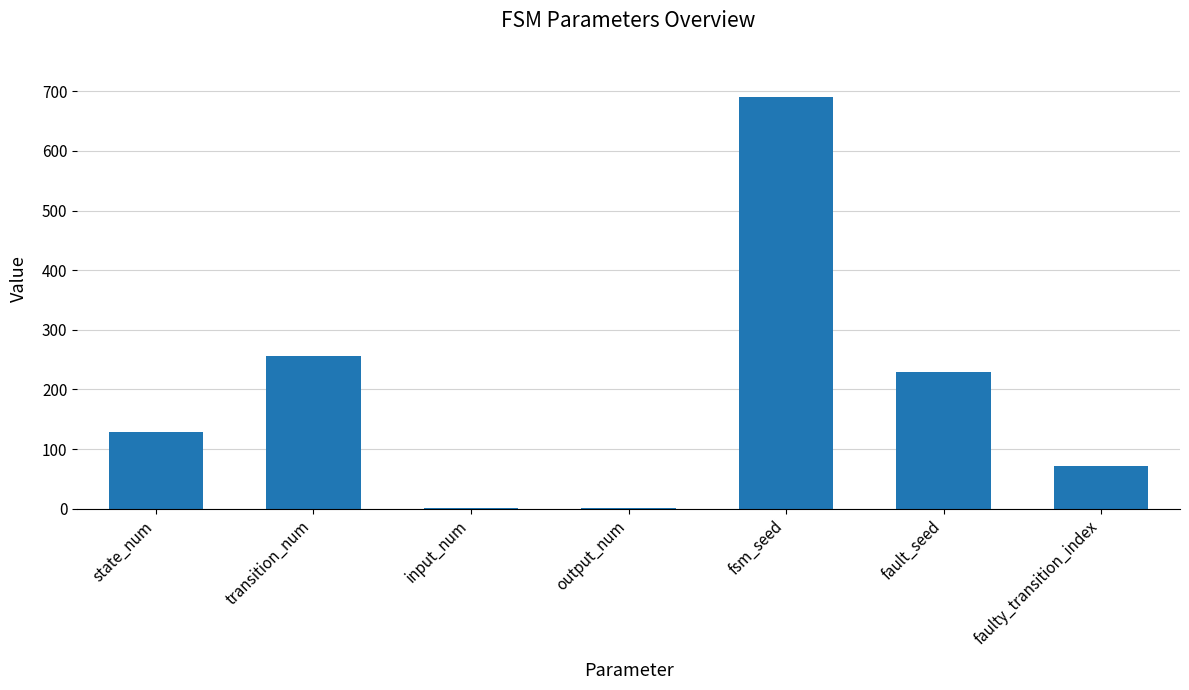

Which has a higher value, faulty_transition_index or output_num?

faulty_transition_index